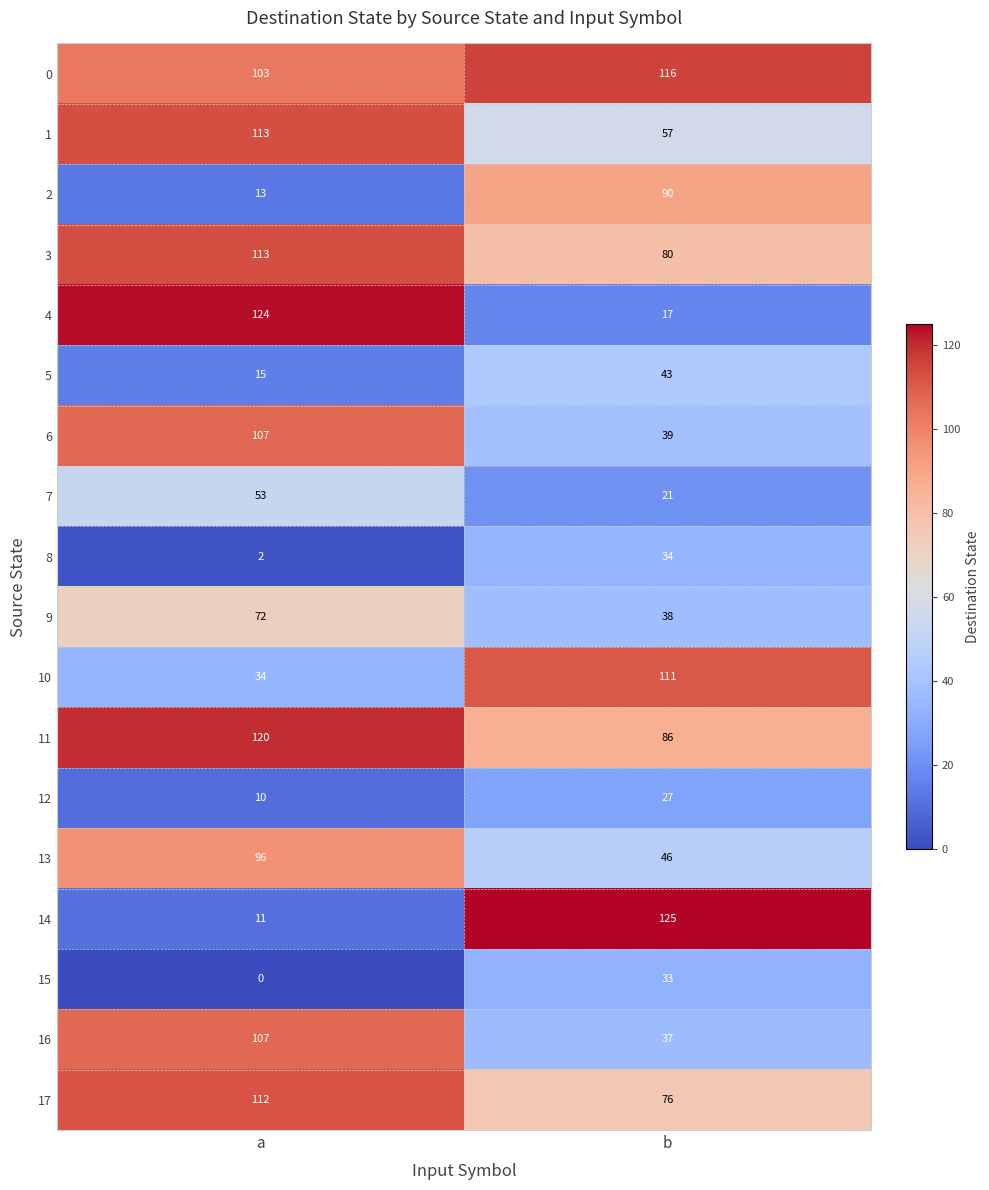

What is the average value of the 0 series?

110